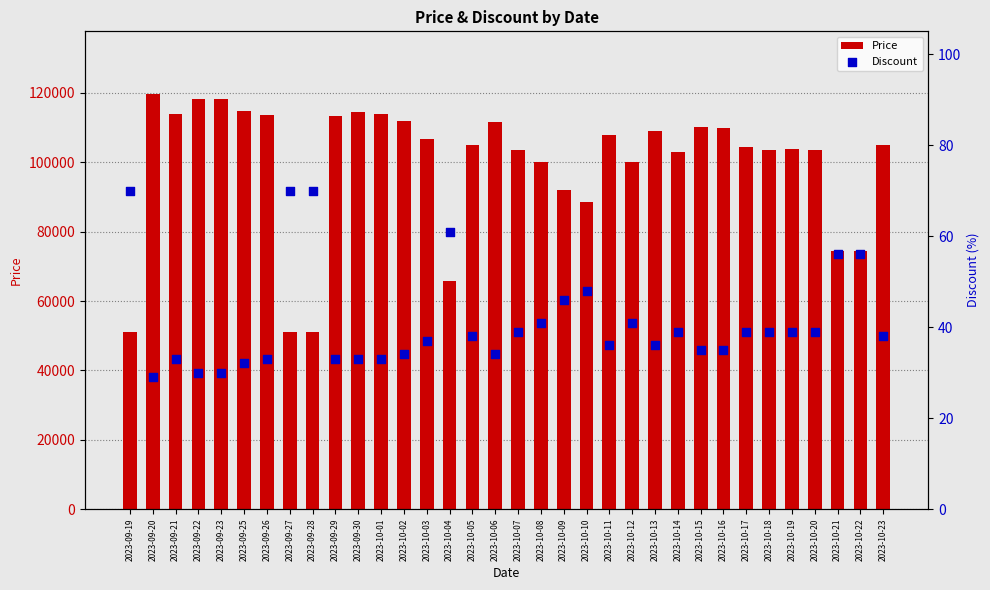

At how many categories does at least one series exceed 29025?

34